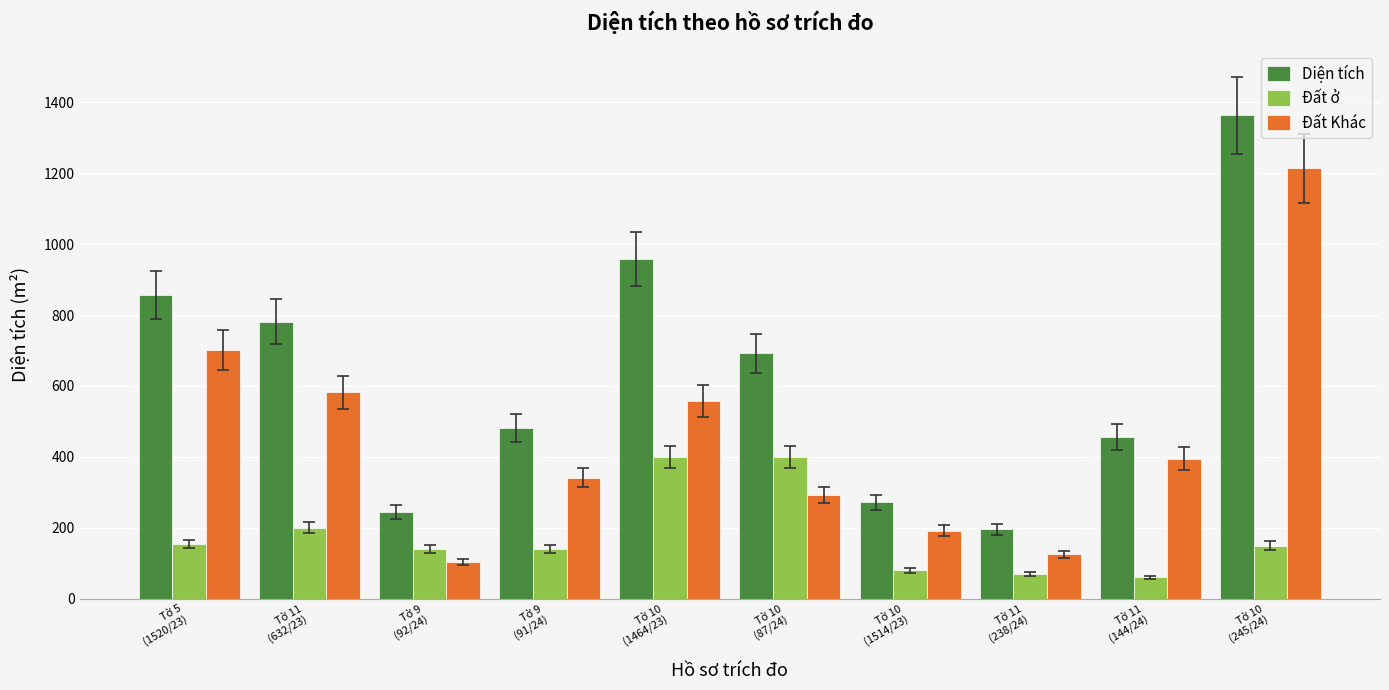

What is the sum of the Đất Khác values at Tờ 11
(632/23) and Tờ 11
(144/24)?

976.9